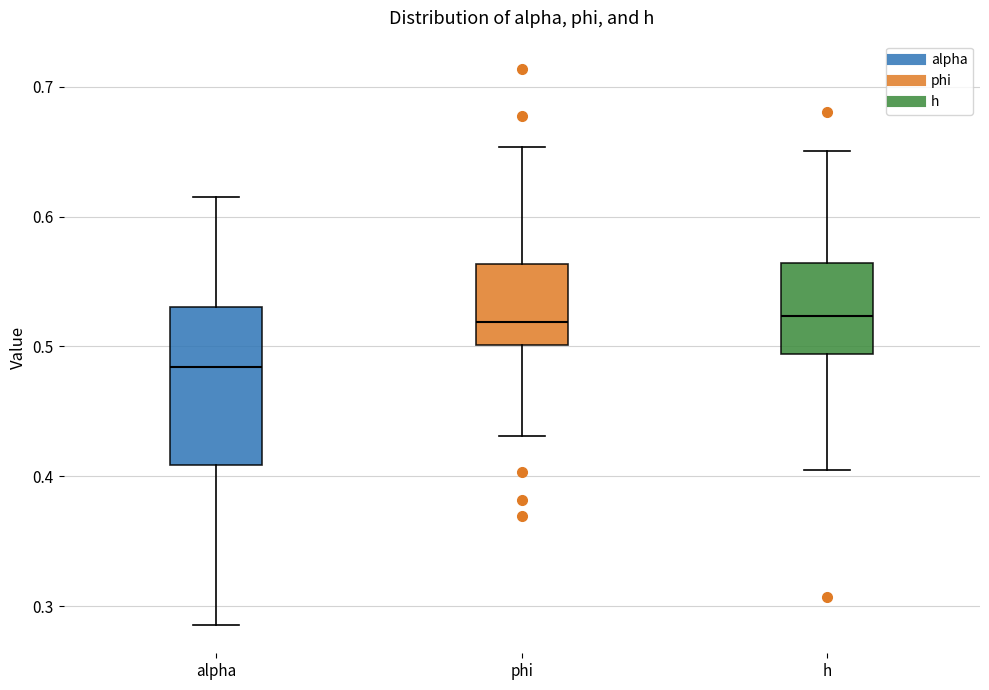

Reading left to right, transcribe this box plot: for each box, give where its median line is, the range the box spans, and where its two whiskers end, as read against the y-axis. The values are not printed on the chart, so give them approximately, as read against the axis.

alpha: median 0.48, box 0.41 to 0.53, whiskers 0.29 to 0.61
phi: median 0.52, box 0.50 to 0.56, whiskers 0.43 to 0.65
h: median 0.52, box 0.49 to 0.56, whiskers 0.41 to 0.65